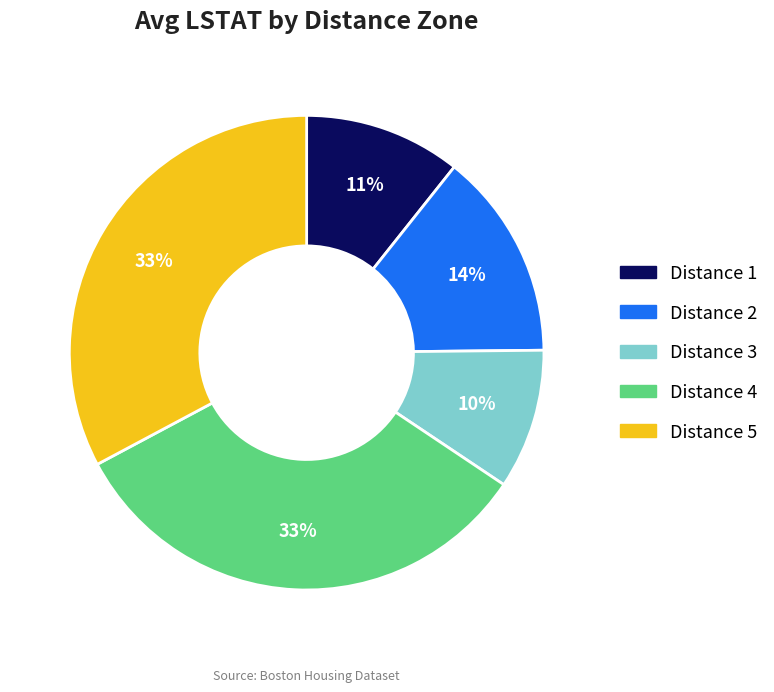

To the nearest percent, what is the average slice percentage?

20%